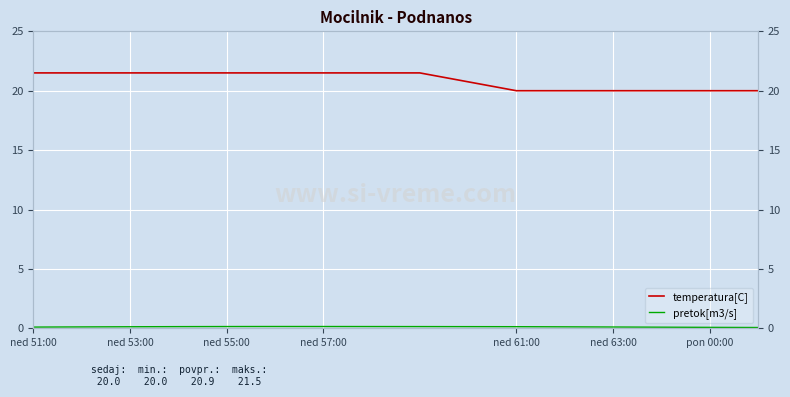

Which series has the largest total across all categories?

temperatura[C]